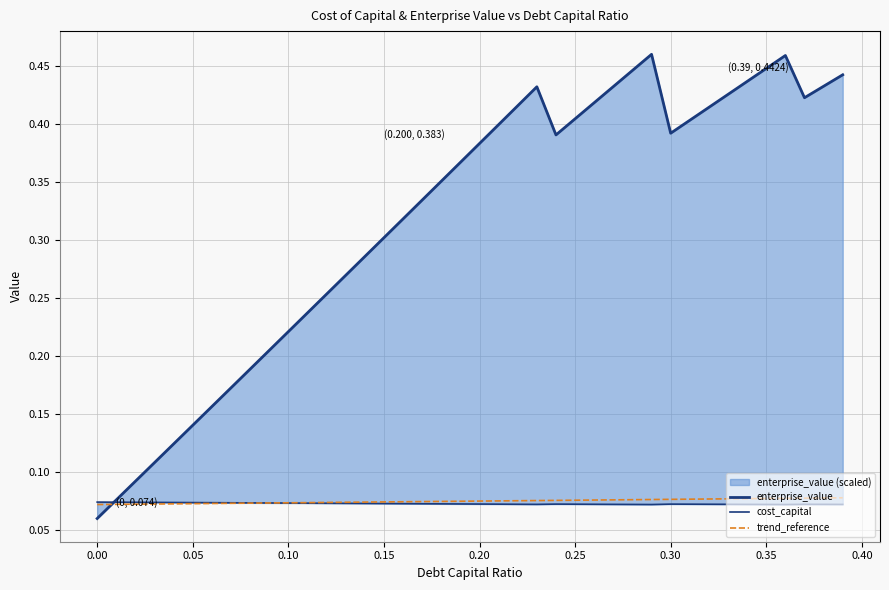

Is it true that trend_reference equals 0.0 at 0.25?

False